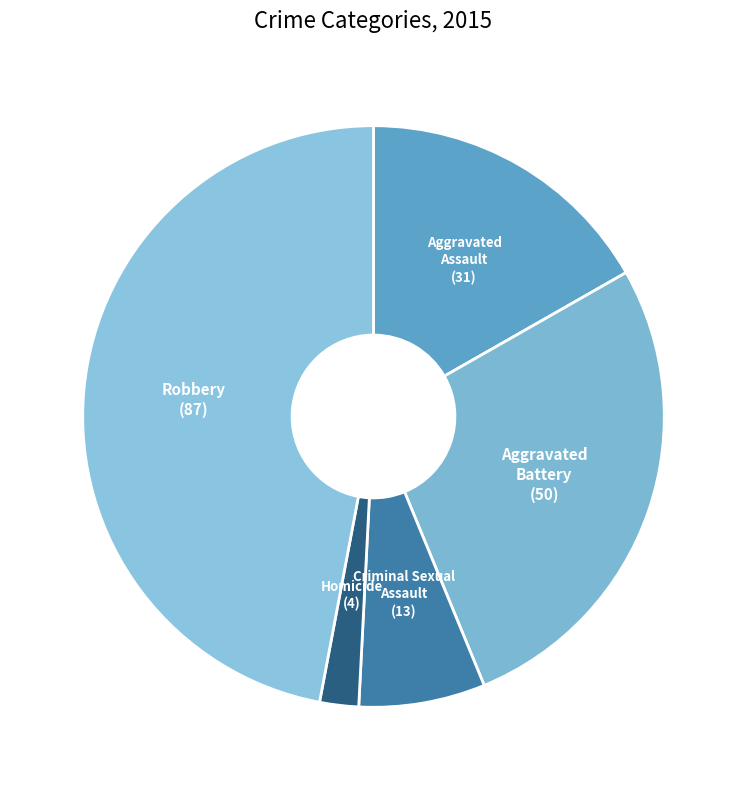

Does Homicide represent more than half of the total?

No